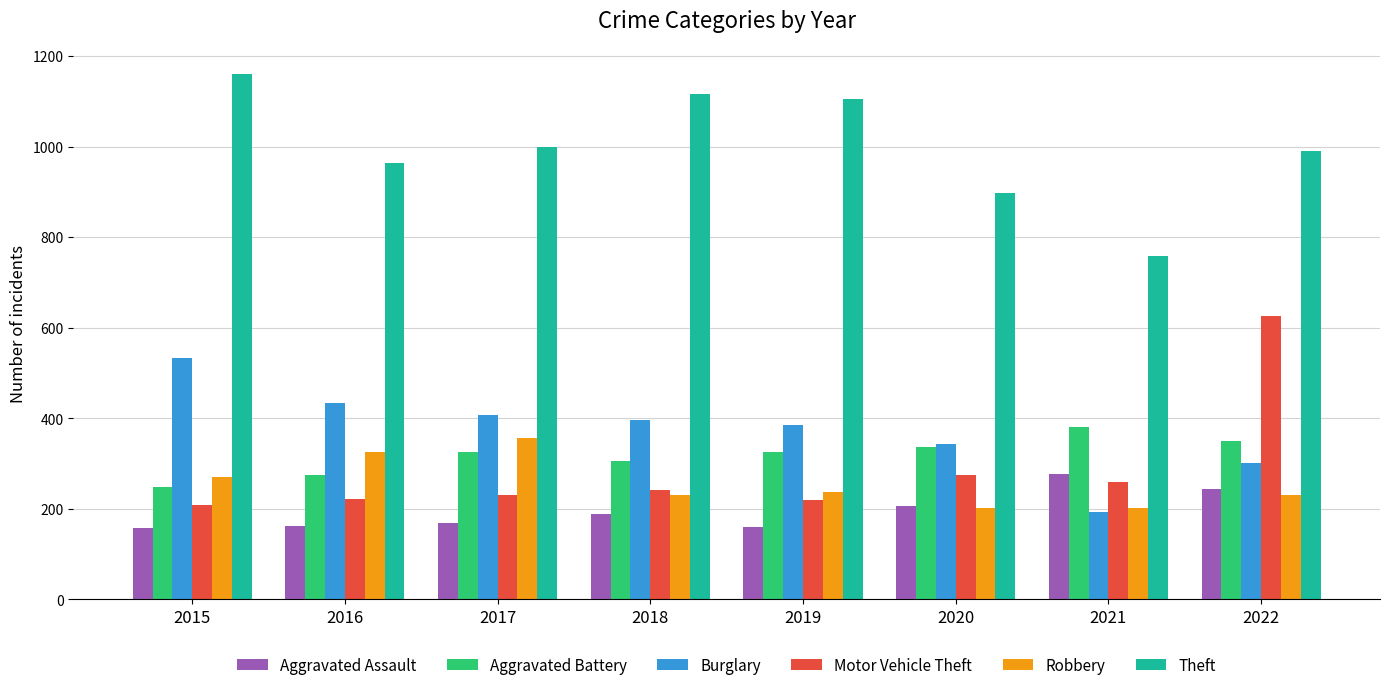

How many groups of bars are there?

8